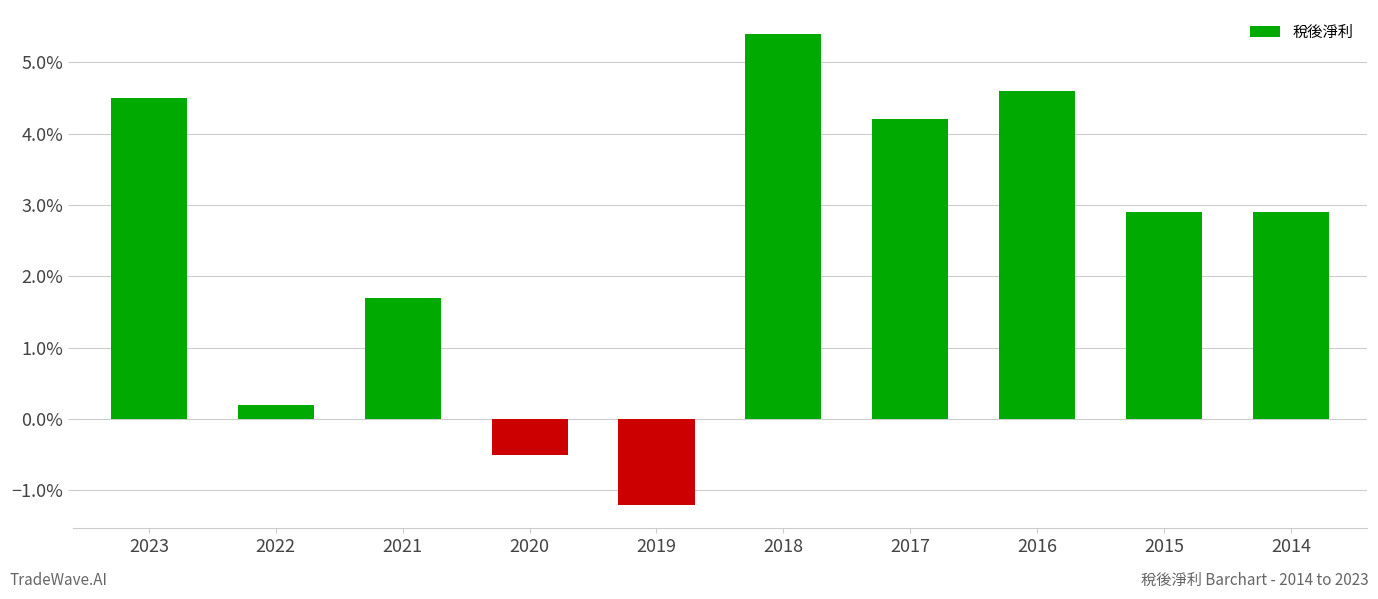

Rank the categories by value from lowest to highest.

2019, 2020, 2022, 2021, 2015, 2014, 2017, 2023, 2016, 2018